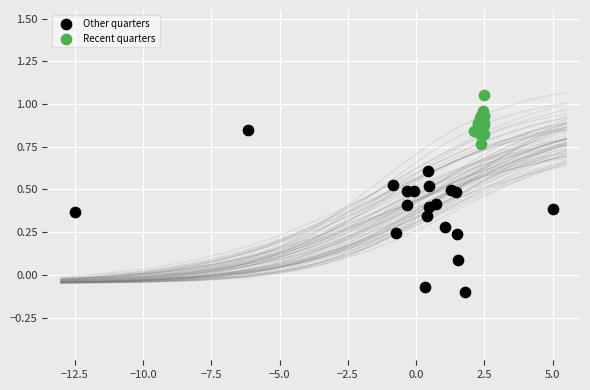

Which series has the widest spread of Y values?

Other quarters